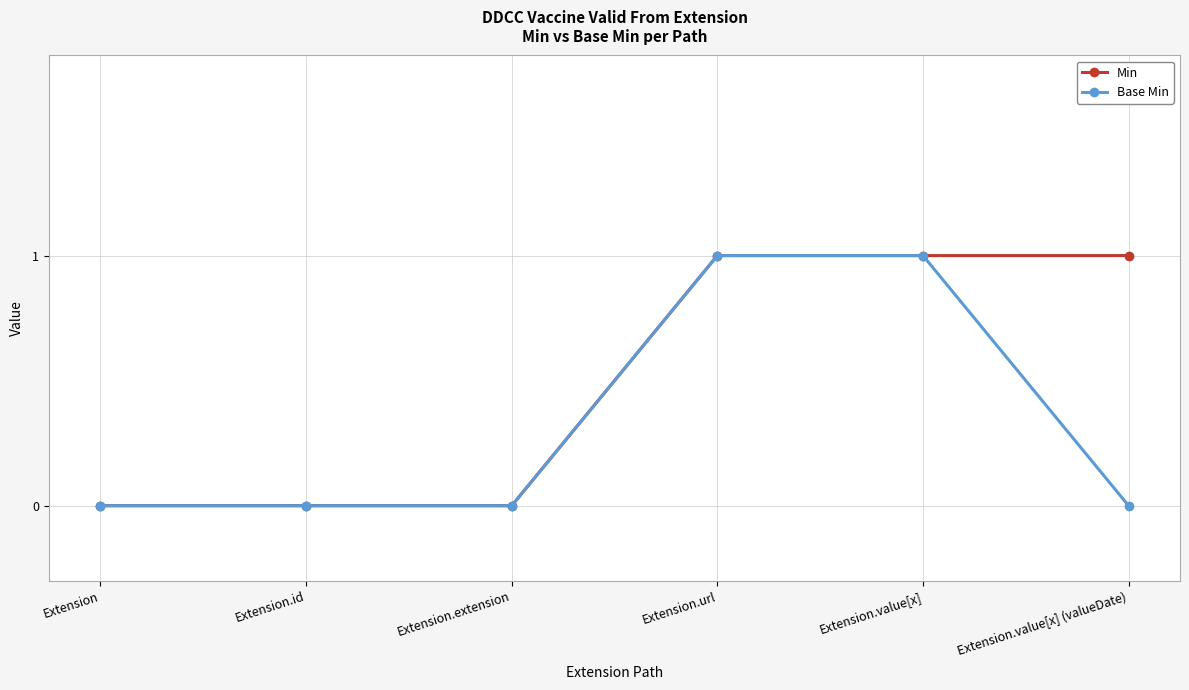

How many data points does each series have?

6